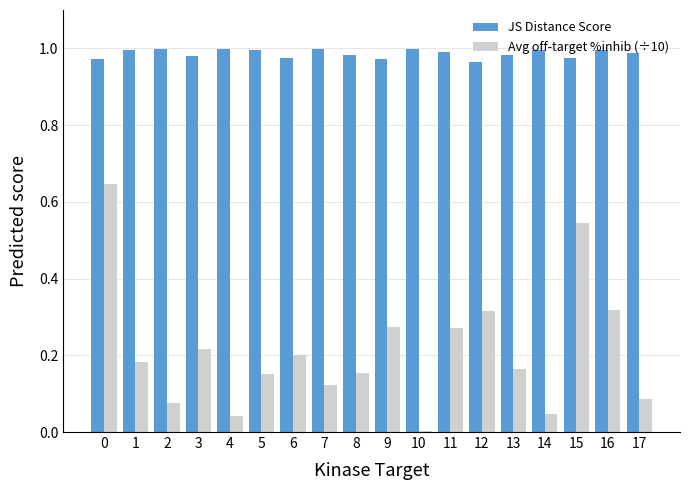

What is the sum of all JS Distance Score values?

17.8